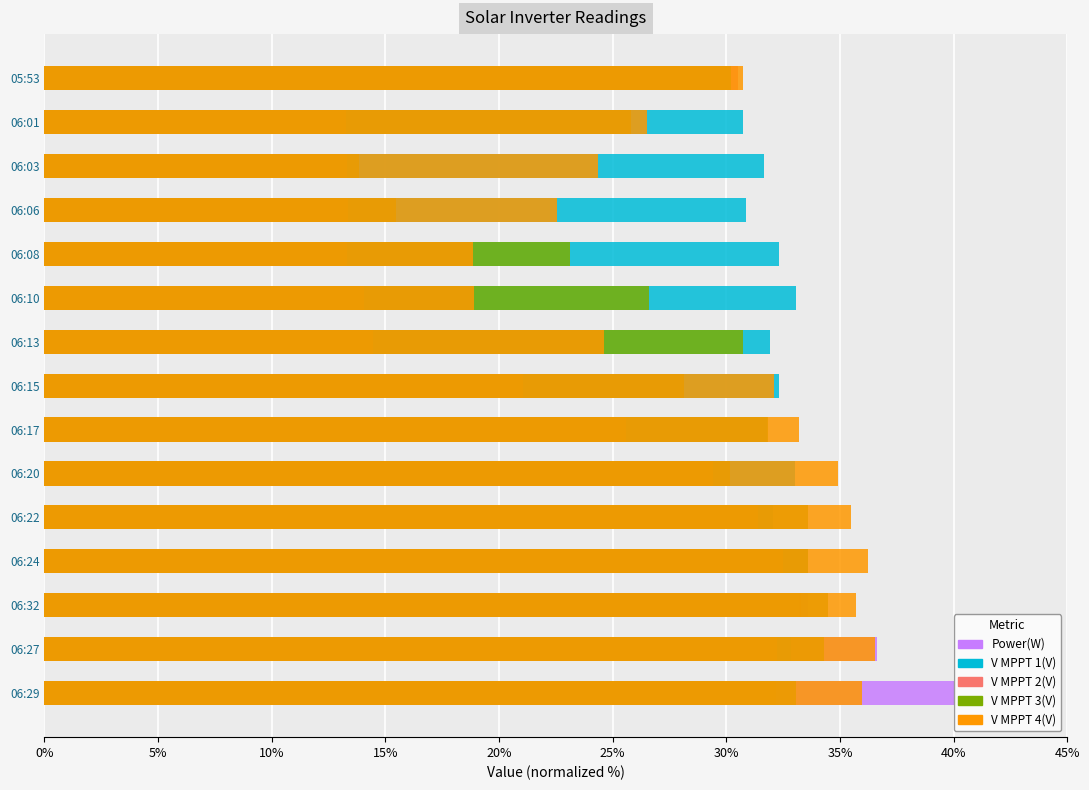

Between 06:17 and 06:15, which is larger?

06:17